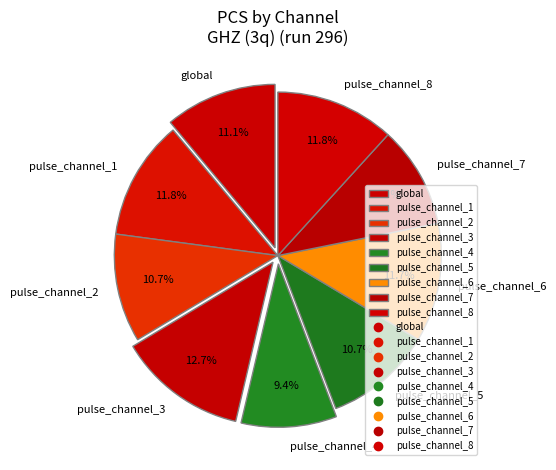

Is it true that global is 11% of the pie?

True